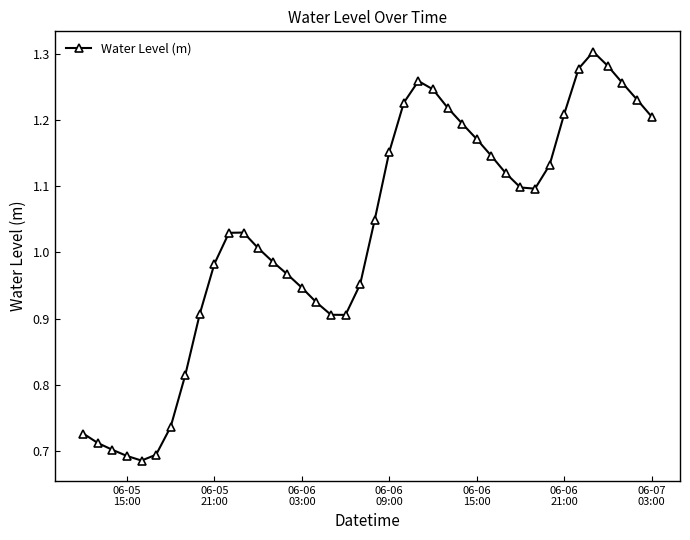

What is the sum of all values?

41.2